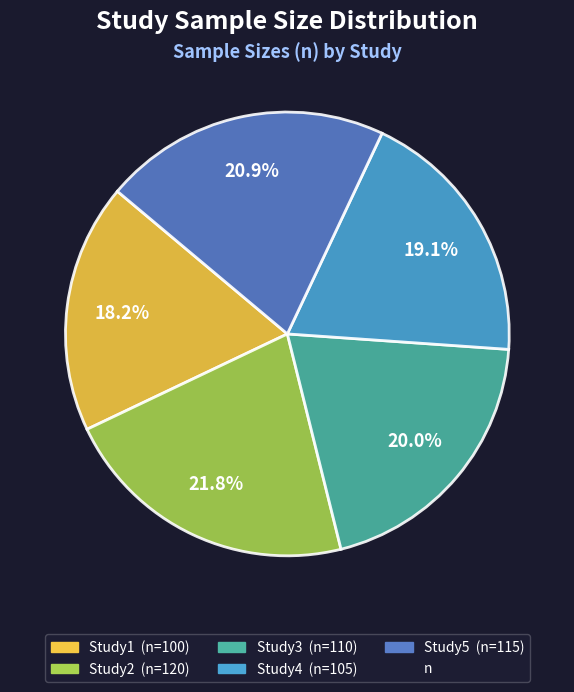

Is there a majority slice in this chart?

No